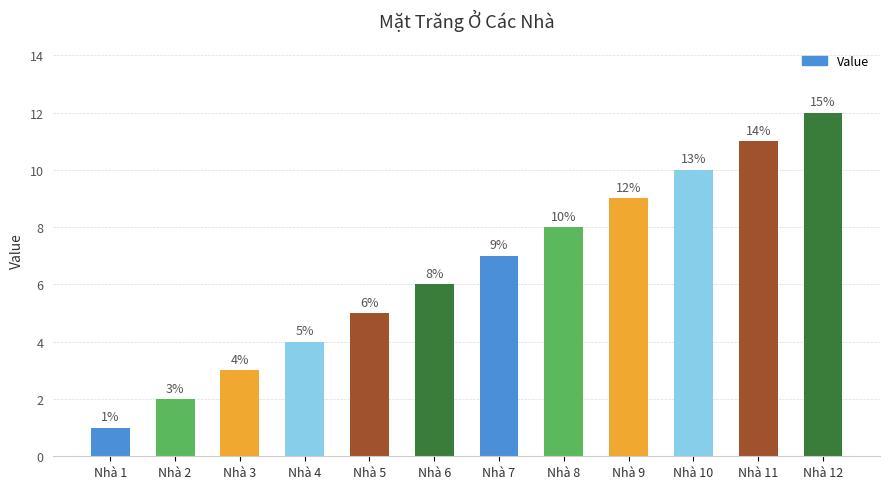

What is the difference between the second highest and minimum values?

10